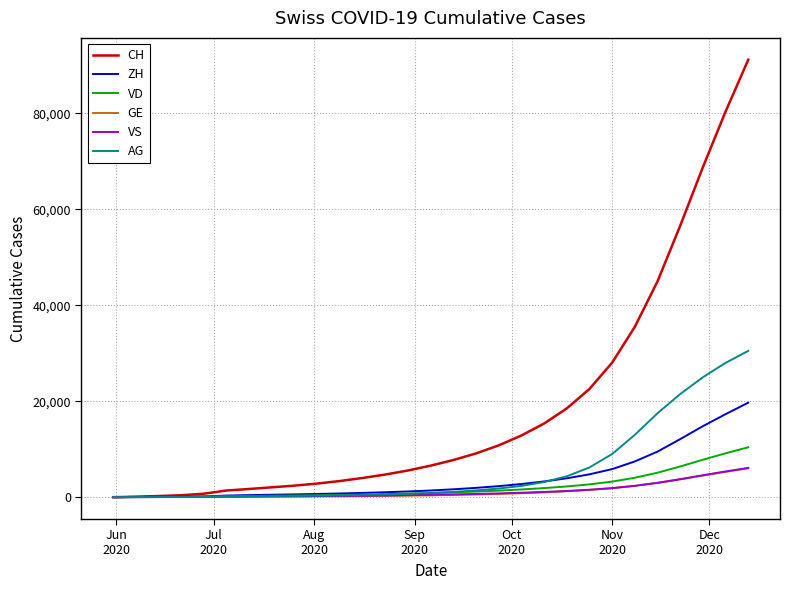

Which series has the widest spread of values?

CH